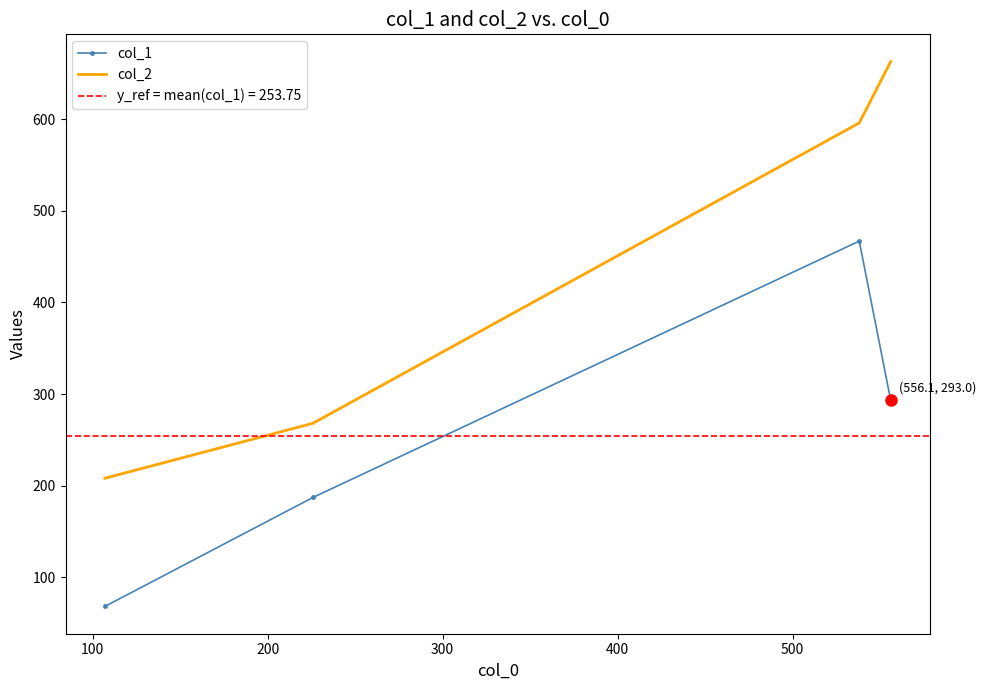

True or false: col_1 and col_2 intersect in this chart.

False